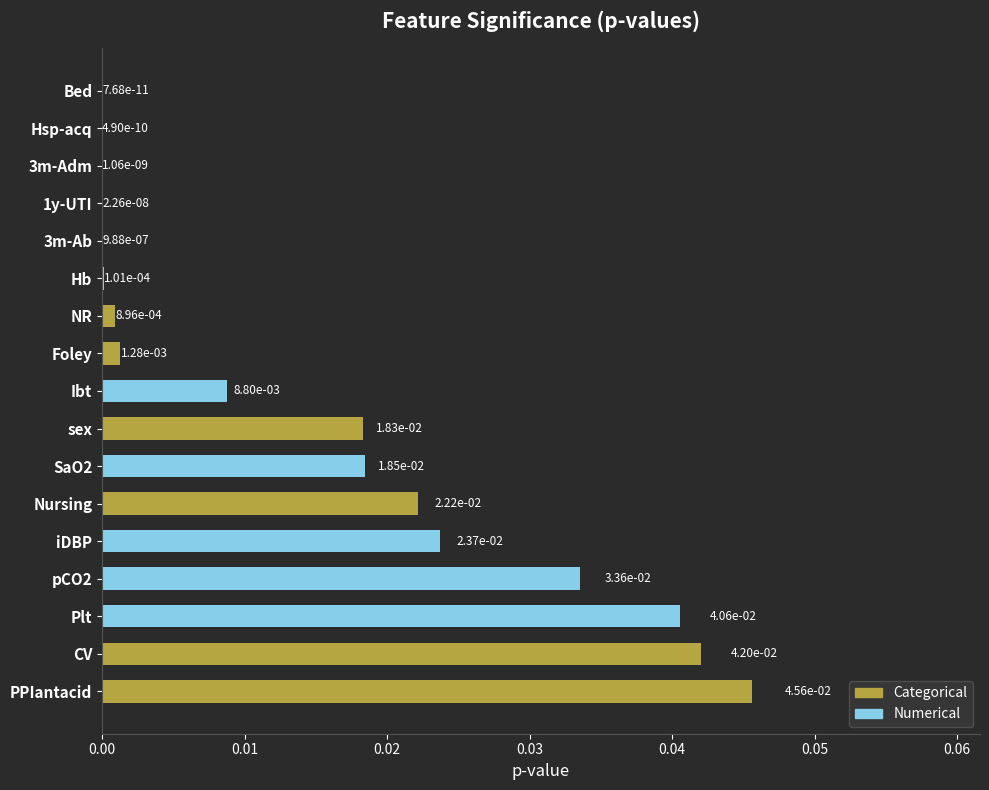

Is it true that the value at Plt is 0.0?

True